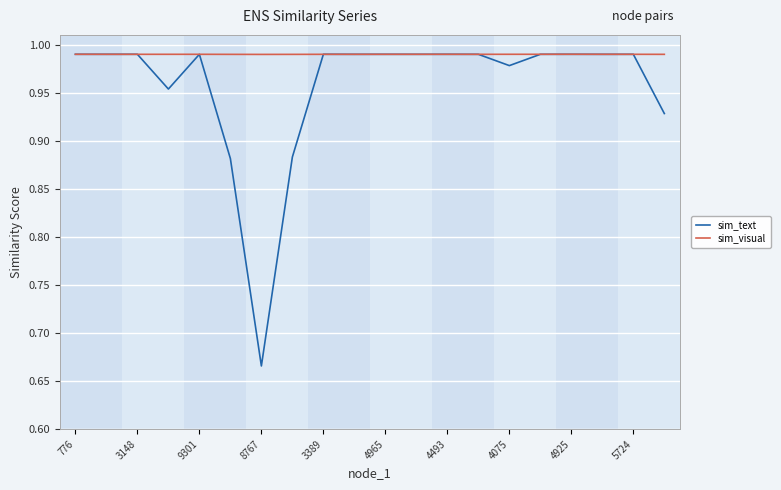

Which series has the largest total across all categories?

sim_visual